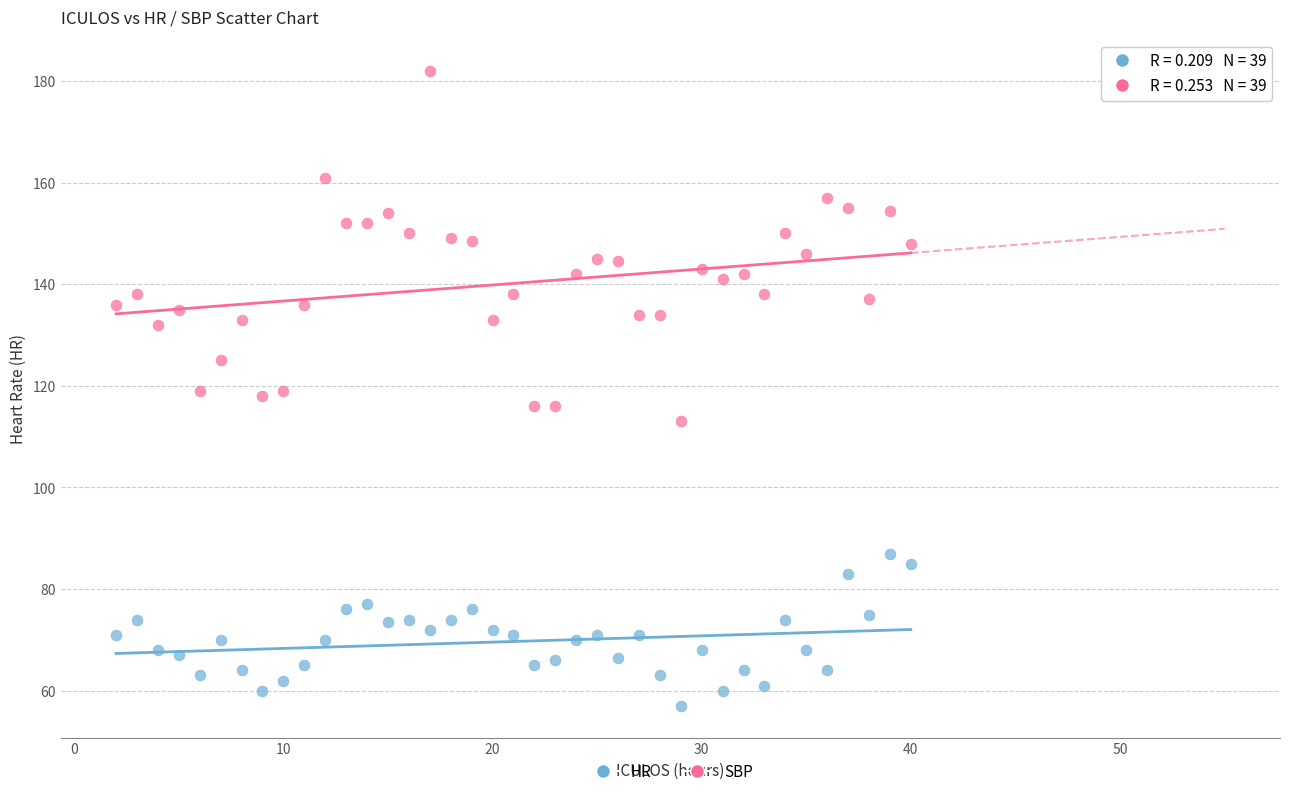

Which series has the largest Y range (max minus min)?

SBP